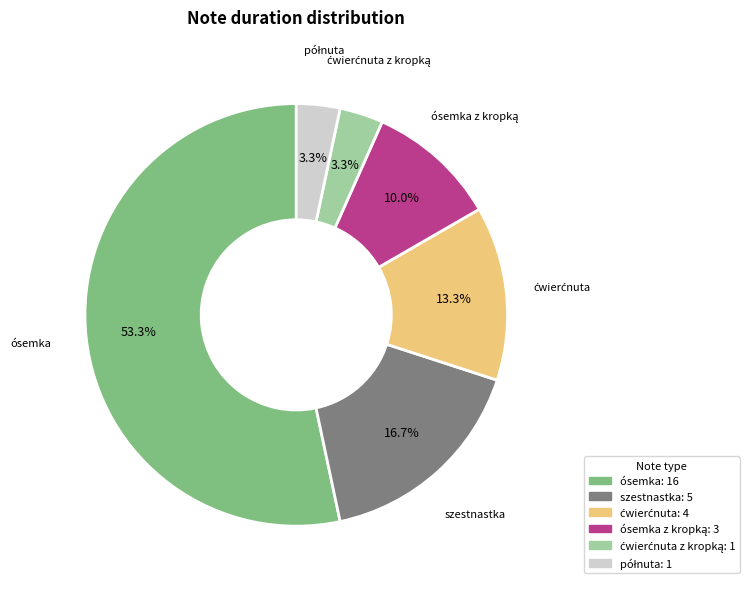

Which slice represents more than half of the pie?

ósemka